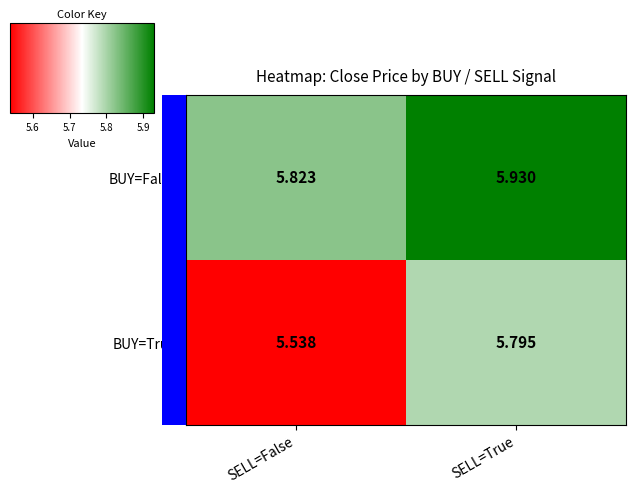

Which category has the highest value across all series?

SELL=True